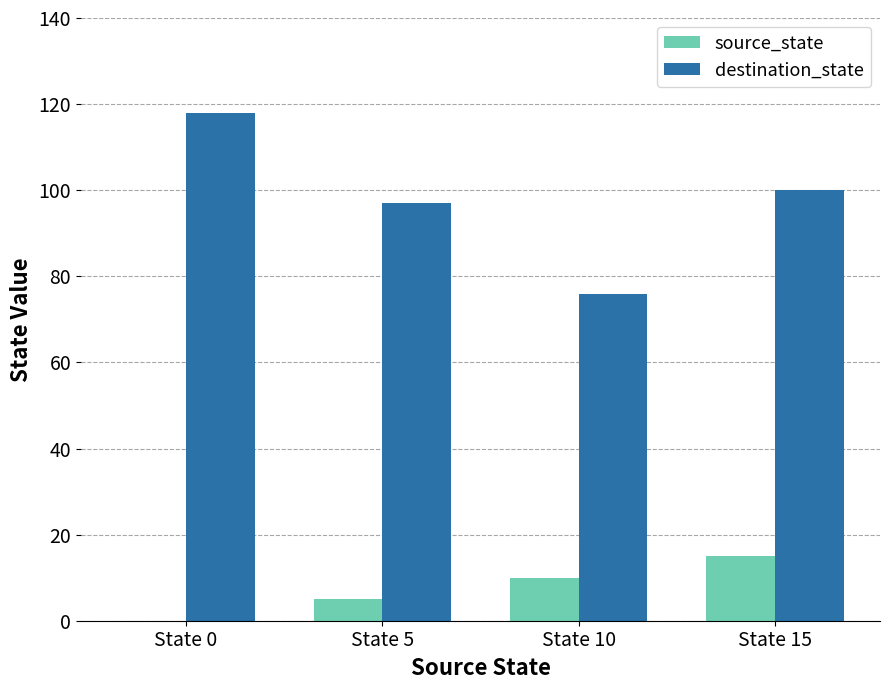

Reading right to left, extract all data points from this chart.

source_state: 15	10	5	0
destination_state: 100	76	97	118